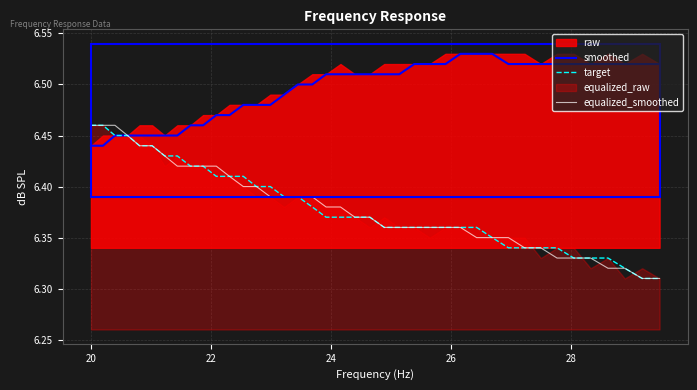

The equalized_smoothed series shows 1.5 at 21. True or false?

False